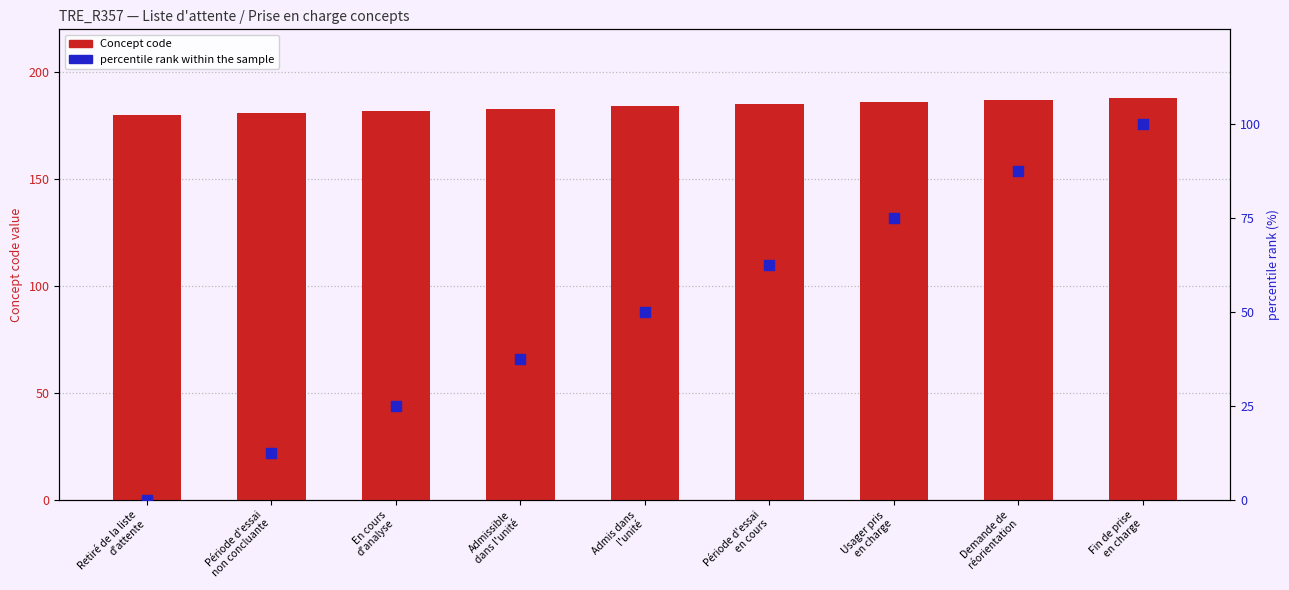

What are all the series names shown in the legend?

Concept code, percentile rank within the sample